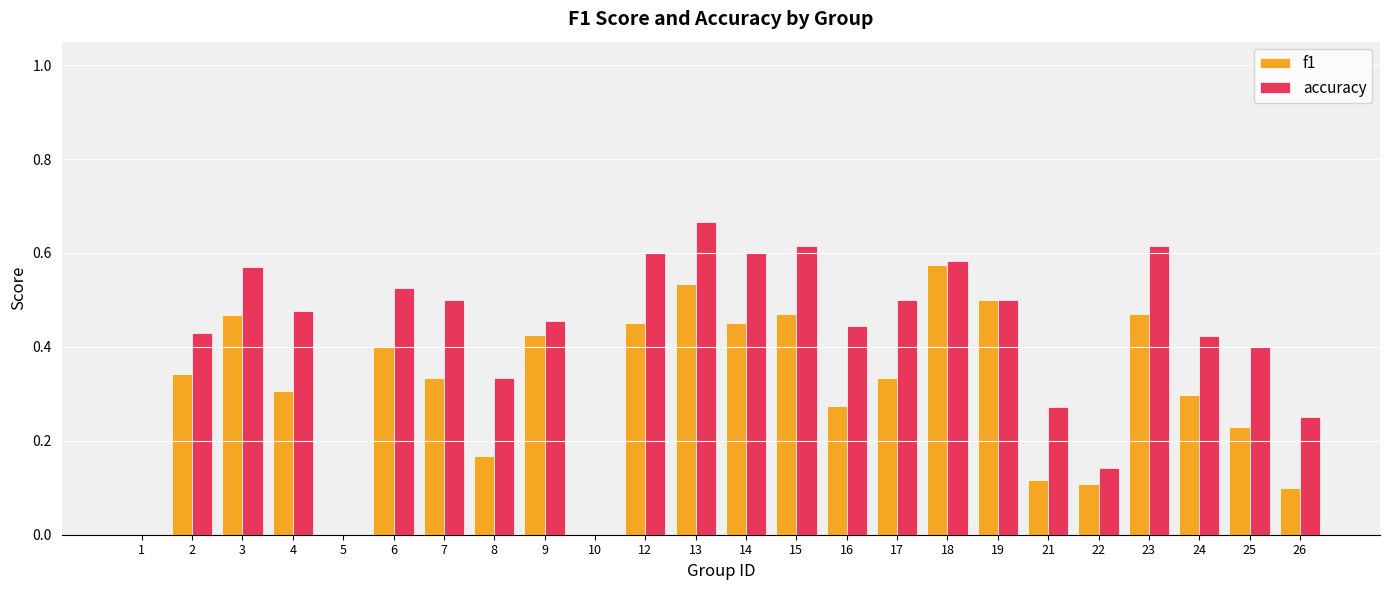

Which series changed the most between 4 and 12?

f1